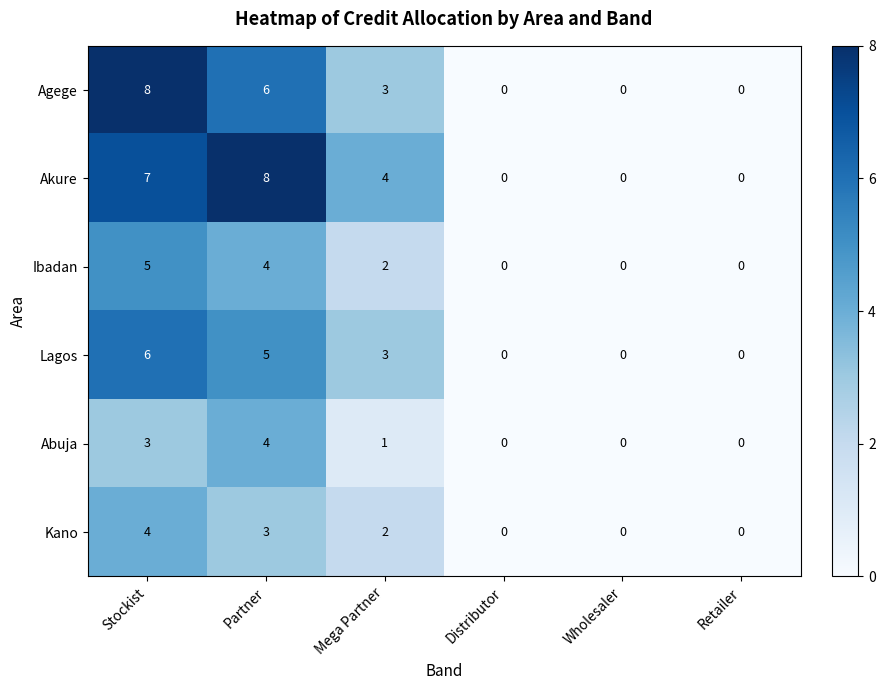

What is the average value of the Agege series?

3